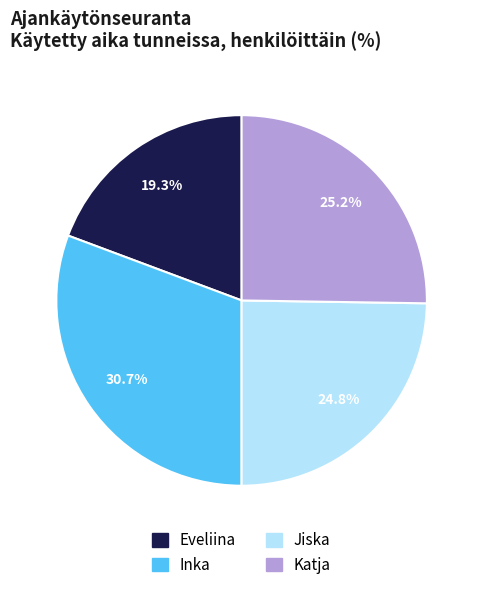

What is the largest slice in the pie chart?

Inka